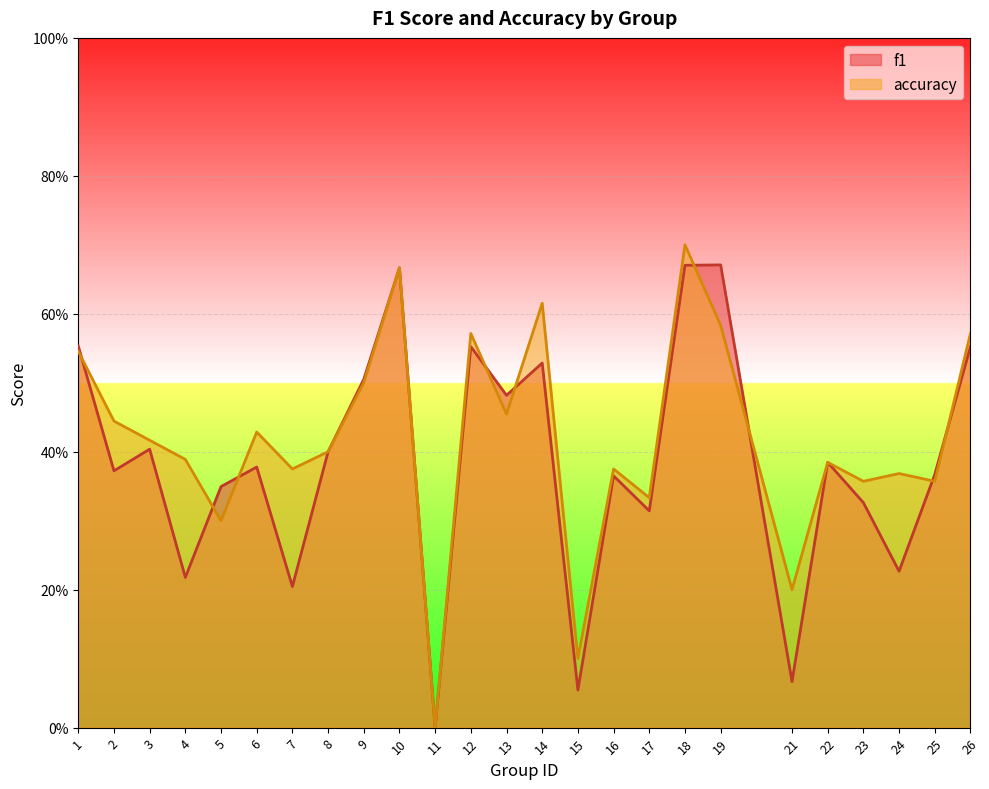

The value of f1 at 25 is 0.5. True or false?

False